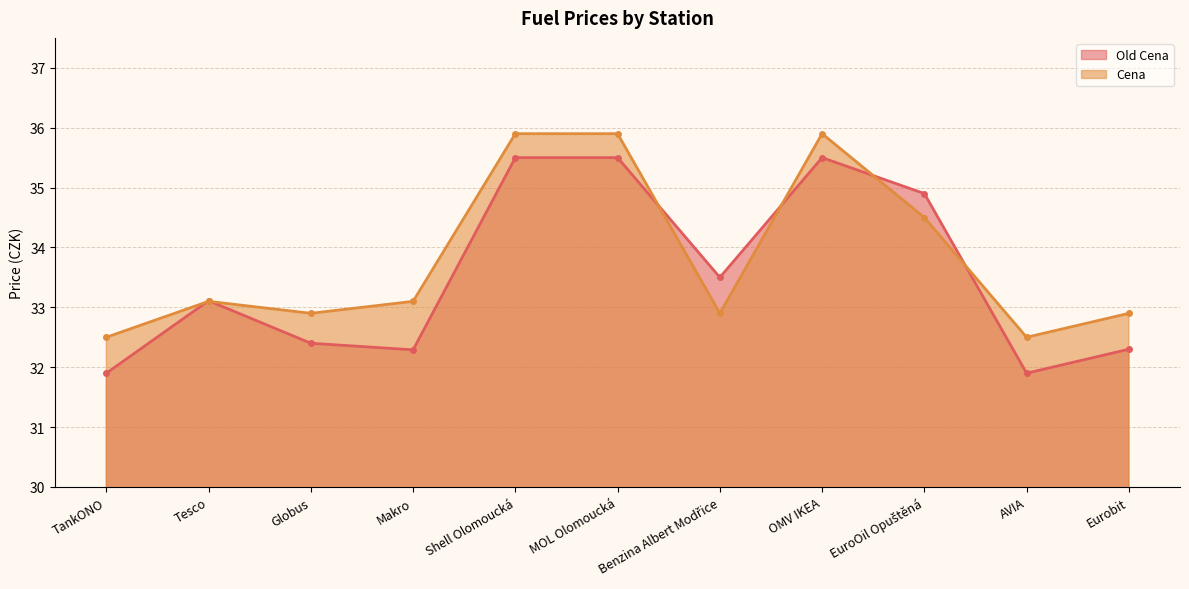

Where is the first local minimum for Old Cena?

Makro